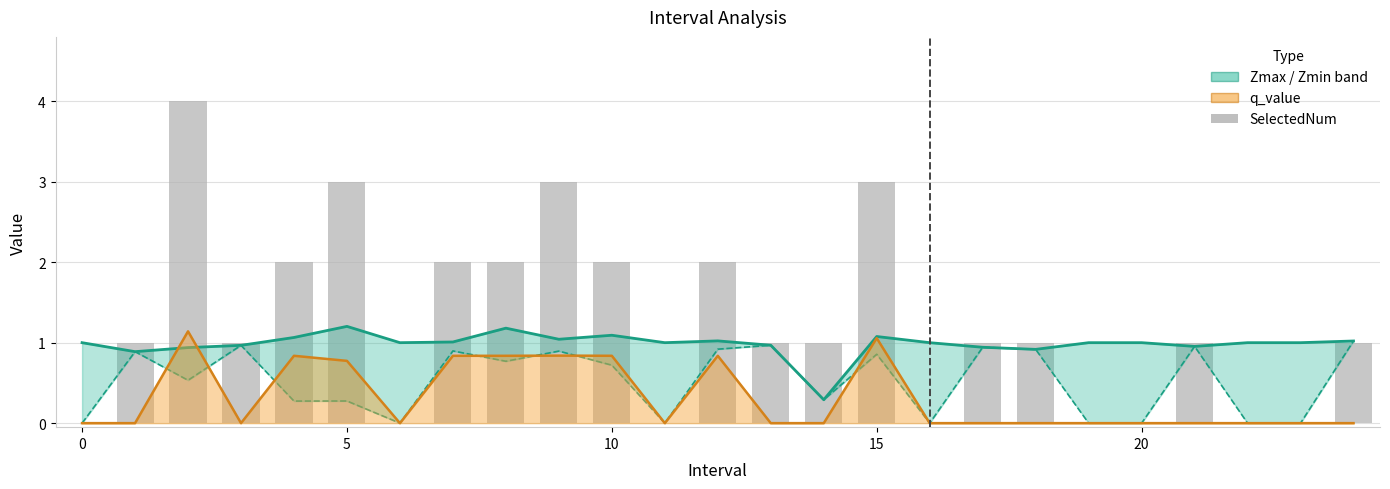

Which label corresponds to the largest value in the chart?

5